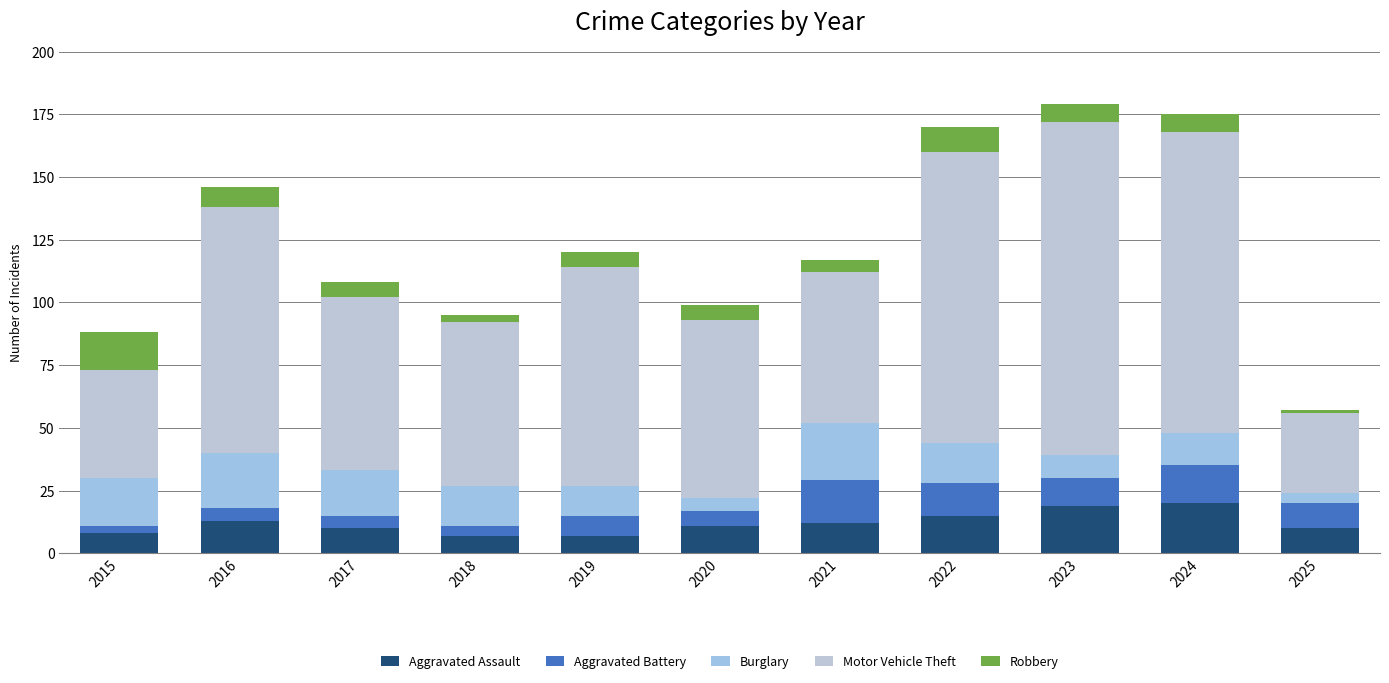

Count the number of data series in this chart.

5